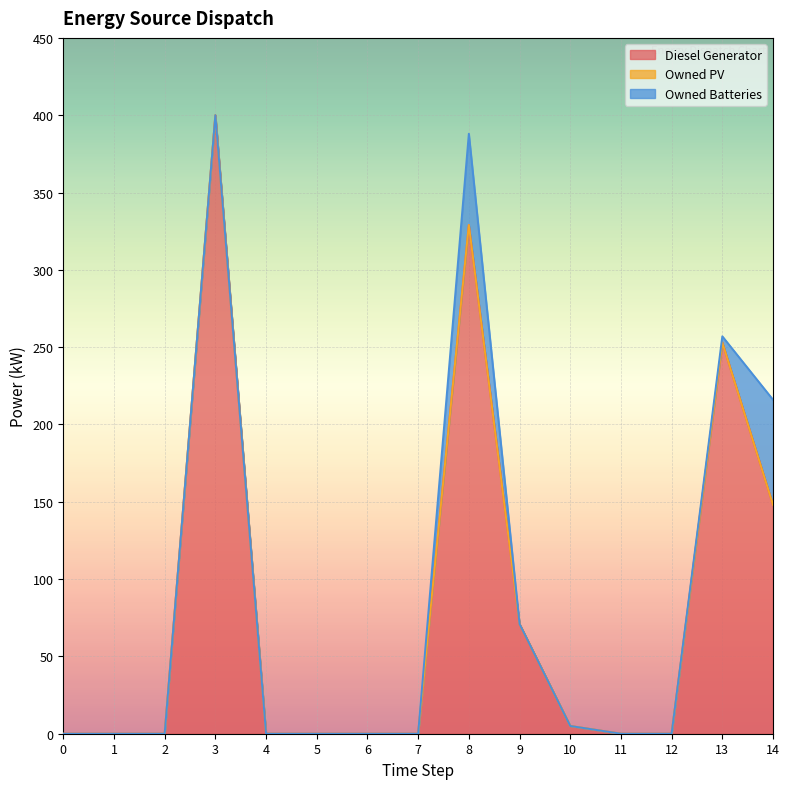

Is it true that Owned PV equals 0 at 6?

True